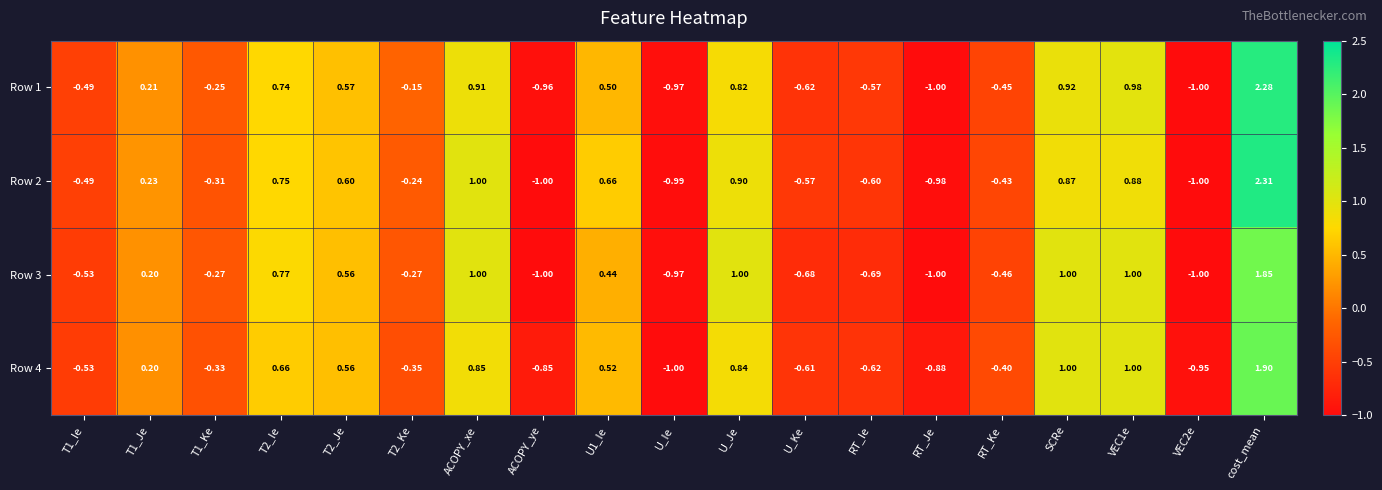

What is the total value across all series at U_Ie?

-3.9